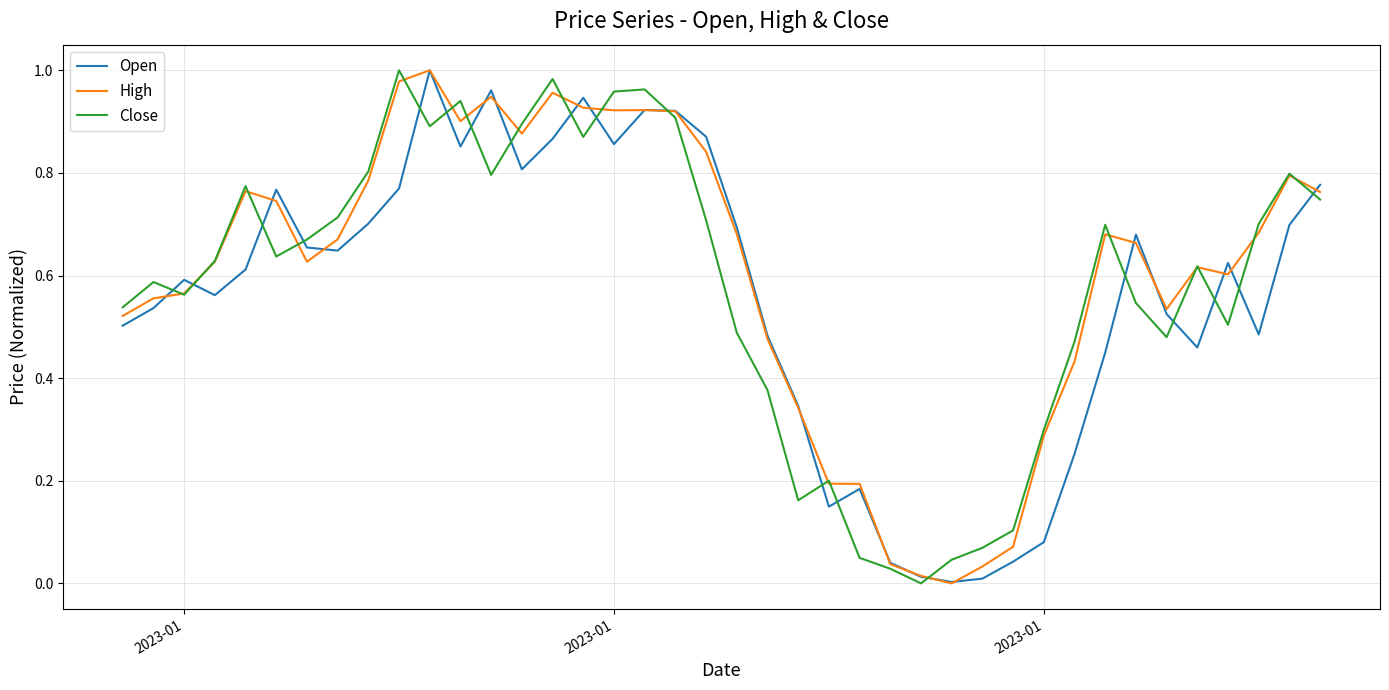

Does the chart display data point markers on the line(s)?

No